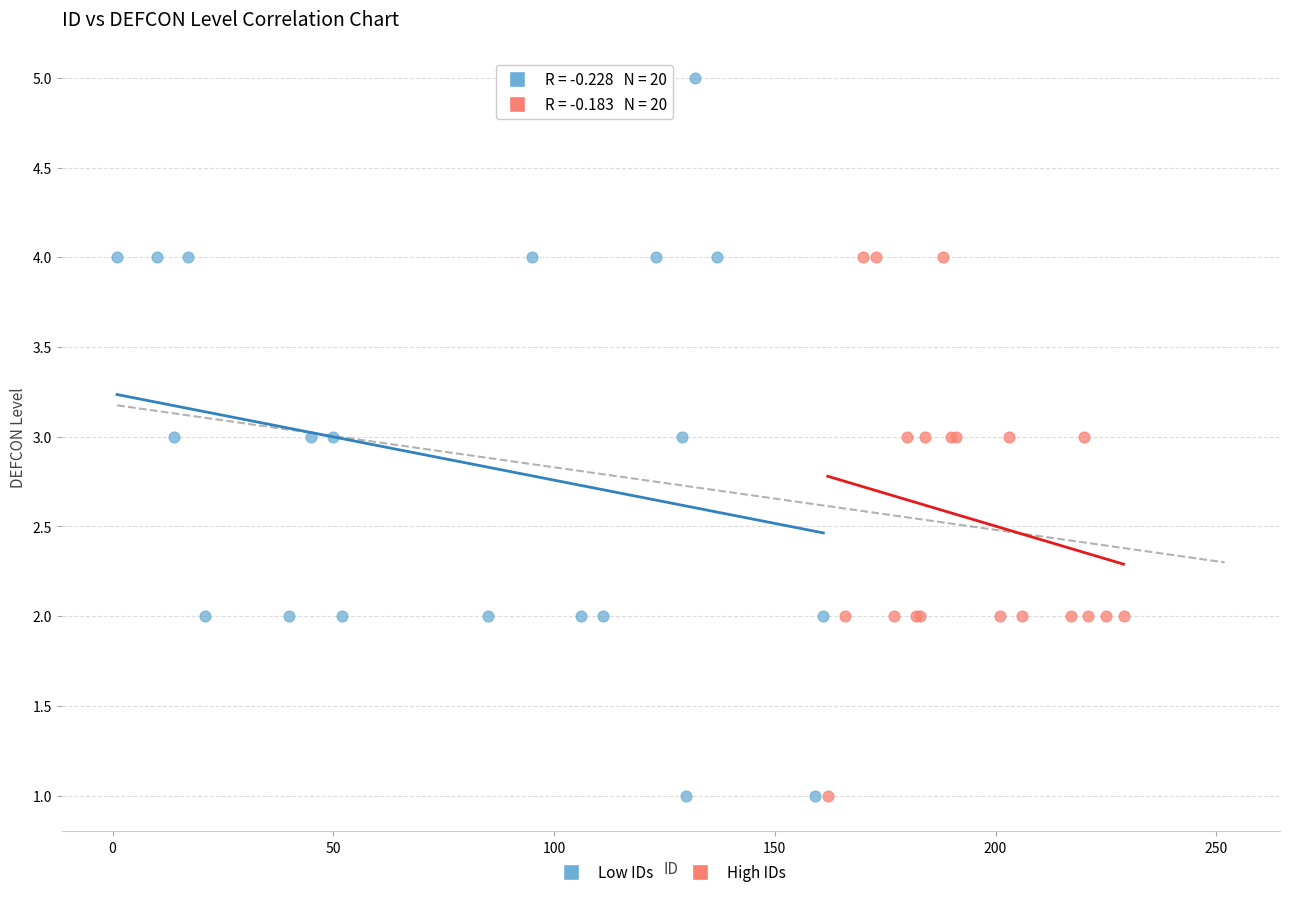

Which series contains the highest Y value?

Low IDs